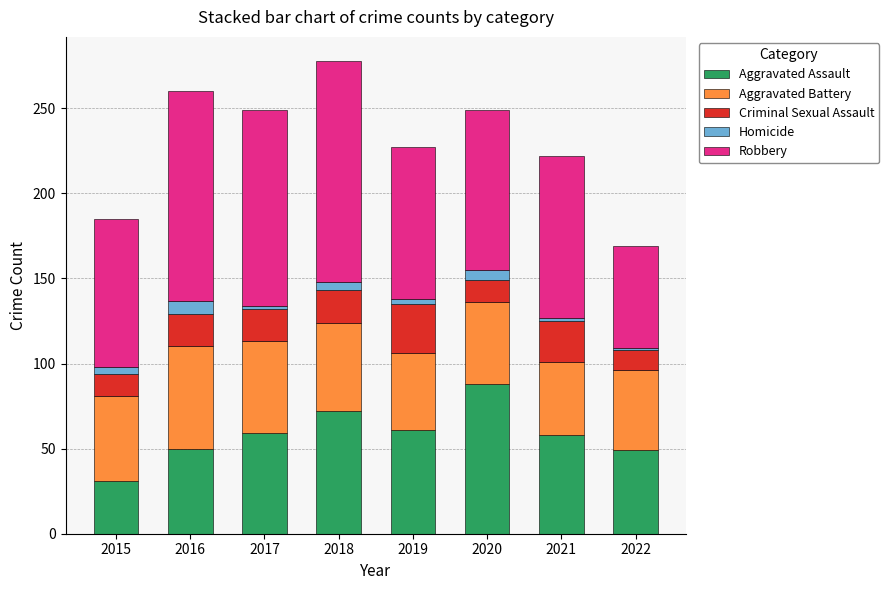

True or false: Aggravated Assault has a value of 15 at 2019.

False